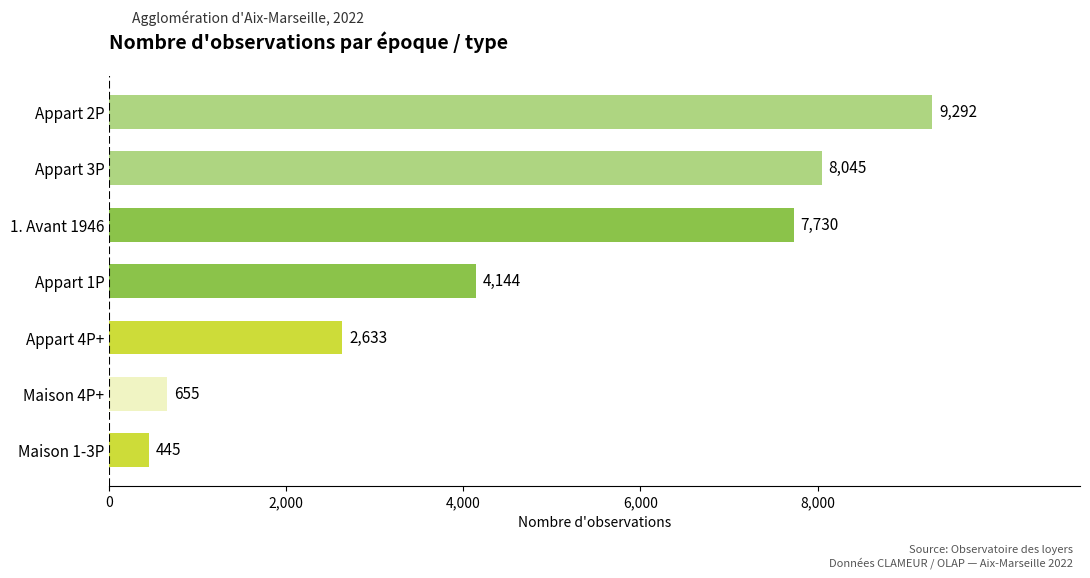

Reading top to bottom, extract all data points from this chart.

9292	8045	7730	4144	2633	655	445